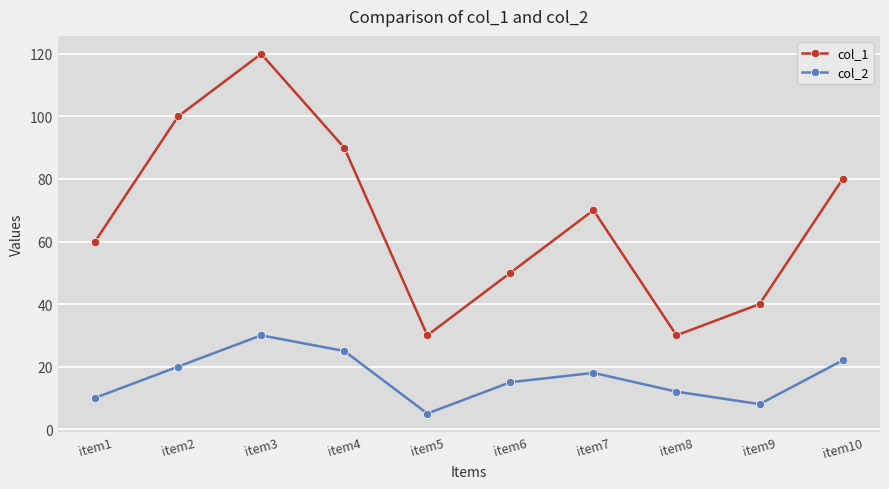

Read the col_1 value at item5.

30